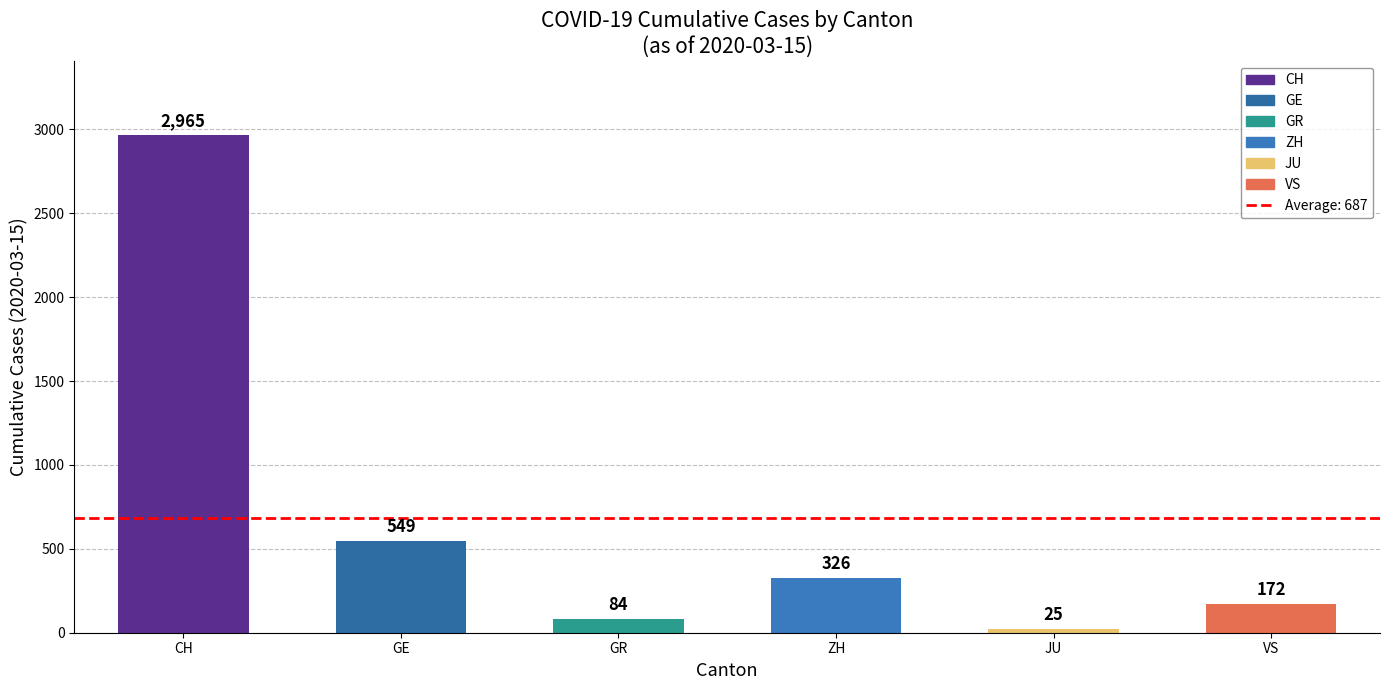

What is the difference between the values at CH and GE?

2416